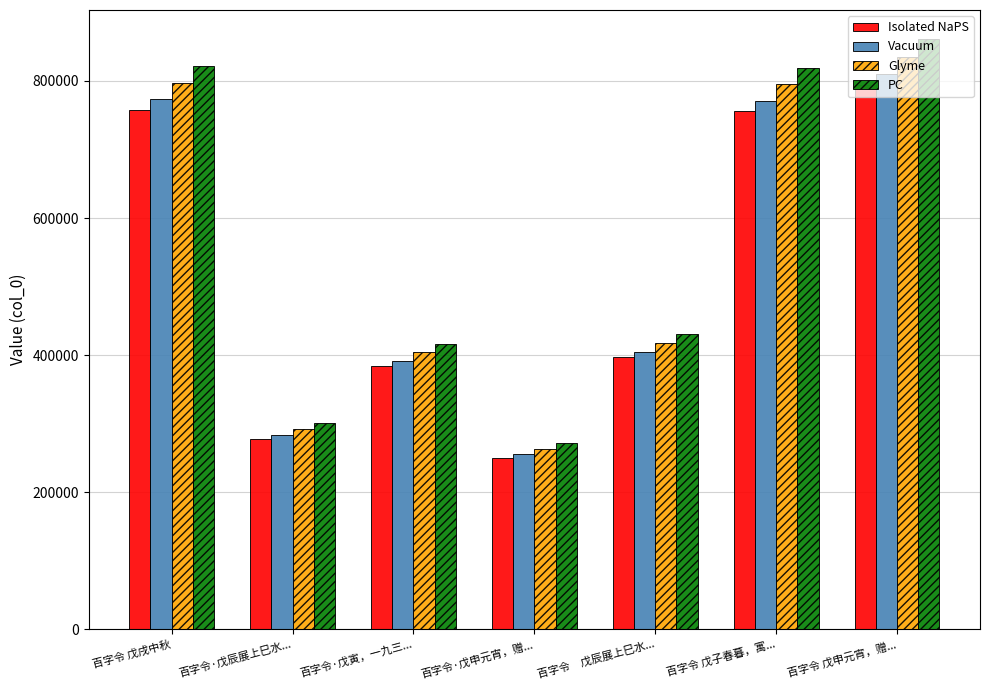

What is the sum of all Glyme values?

3805333.0